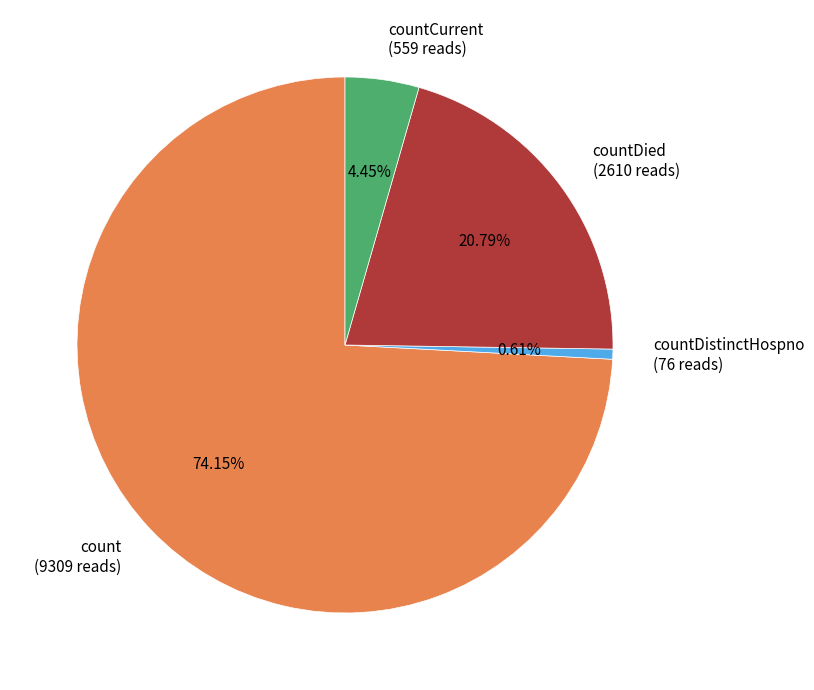

Which slice represents more than half of the pie?

count (9309 reads)